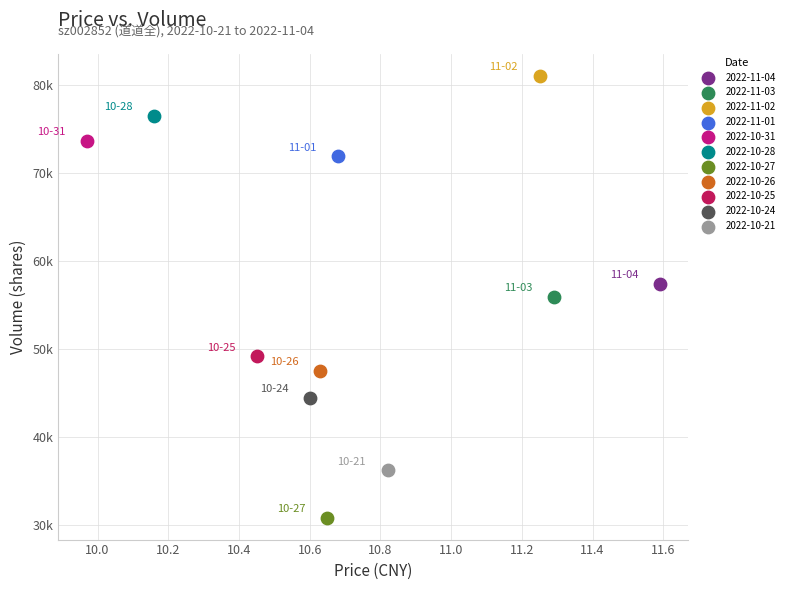

Which series contains the highest Y value?

2022-11-02